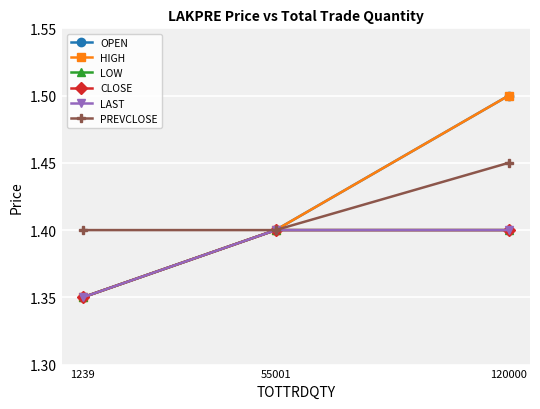

Read the LAST value at 55001.

1.4